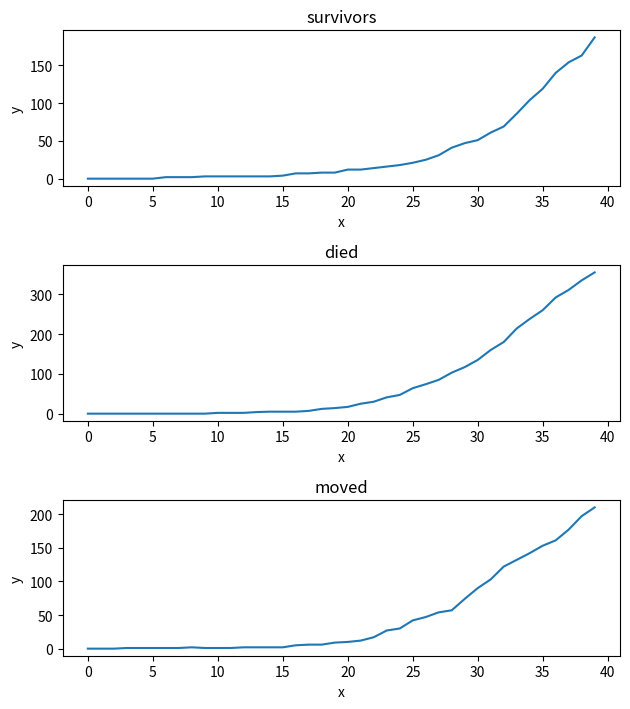

What is the label of the 36th point from the left?

35